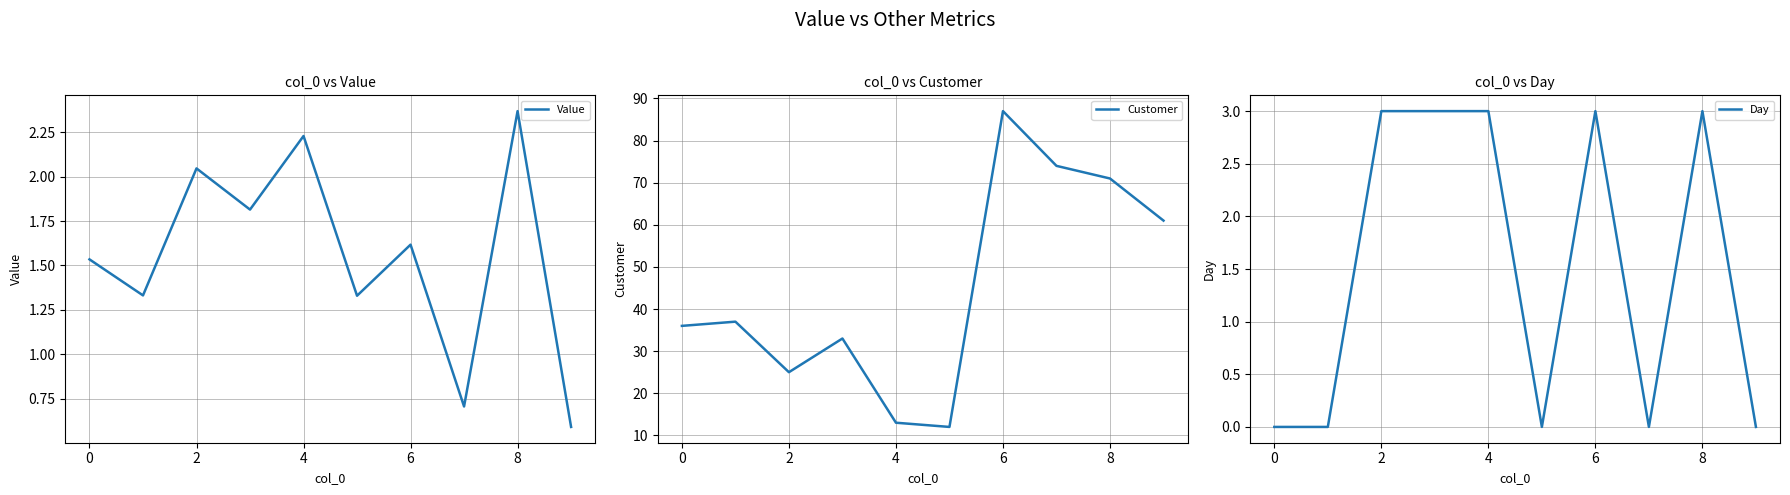

The Value series shows 2.6 at 6. True or false?

False